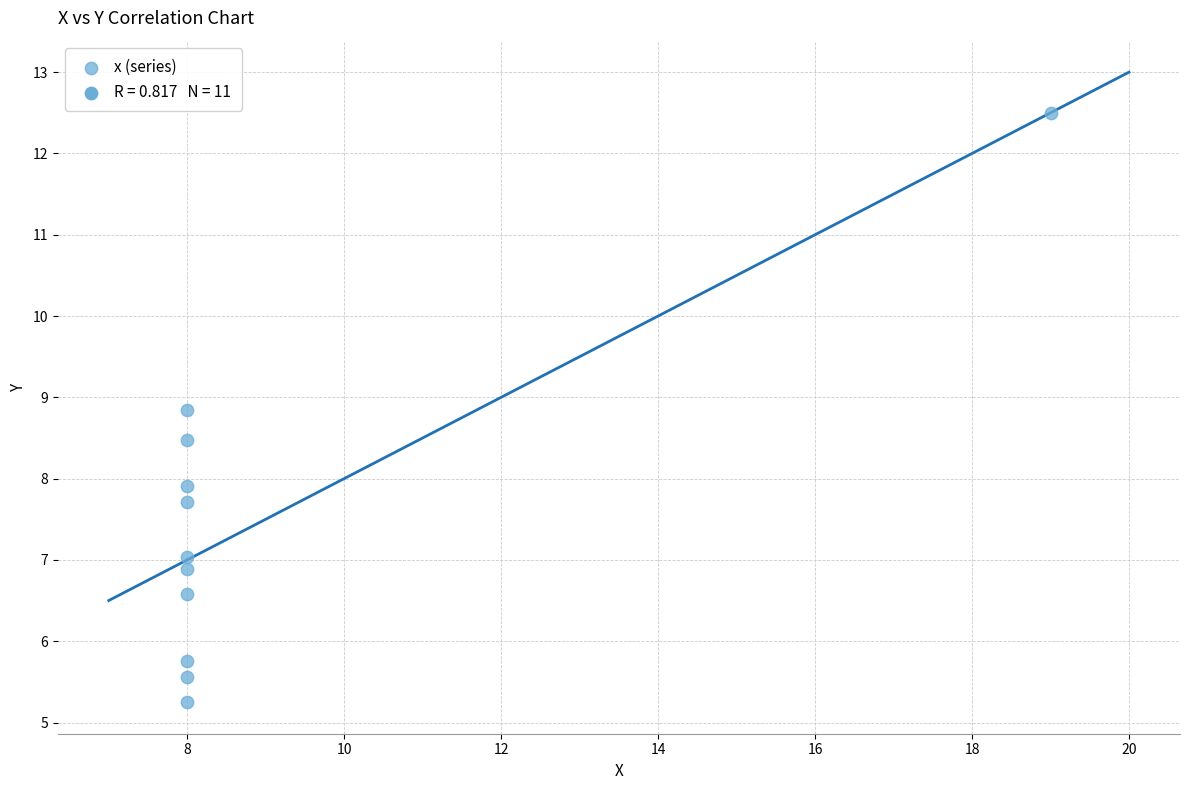

What Y value in the scatter plot is closest to 8?

7.9